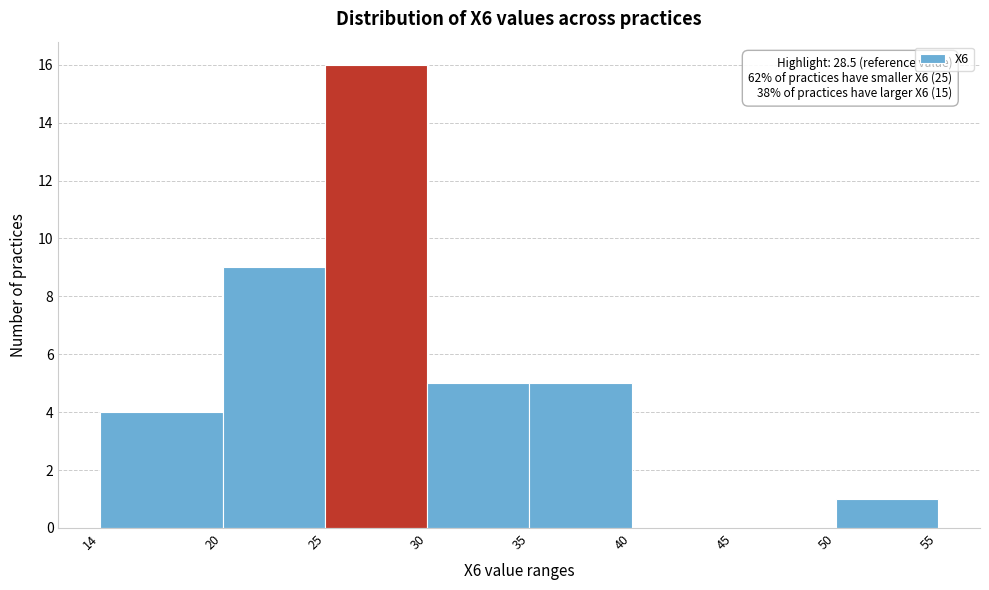

Which range on the x-axis has the tallest bar?

25 to 30